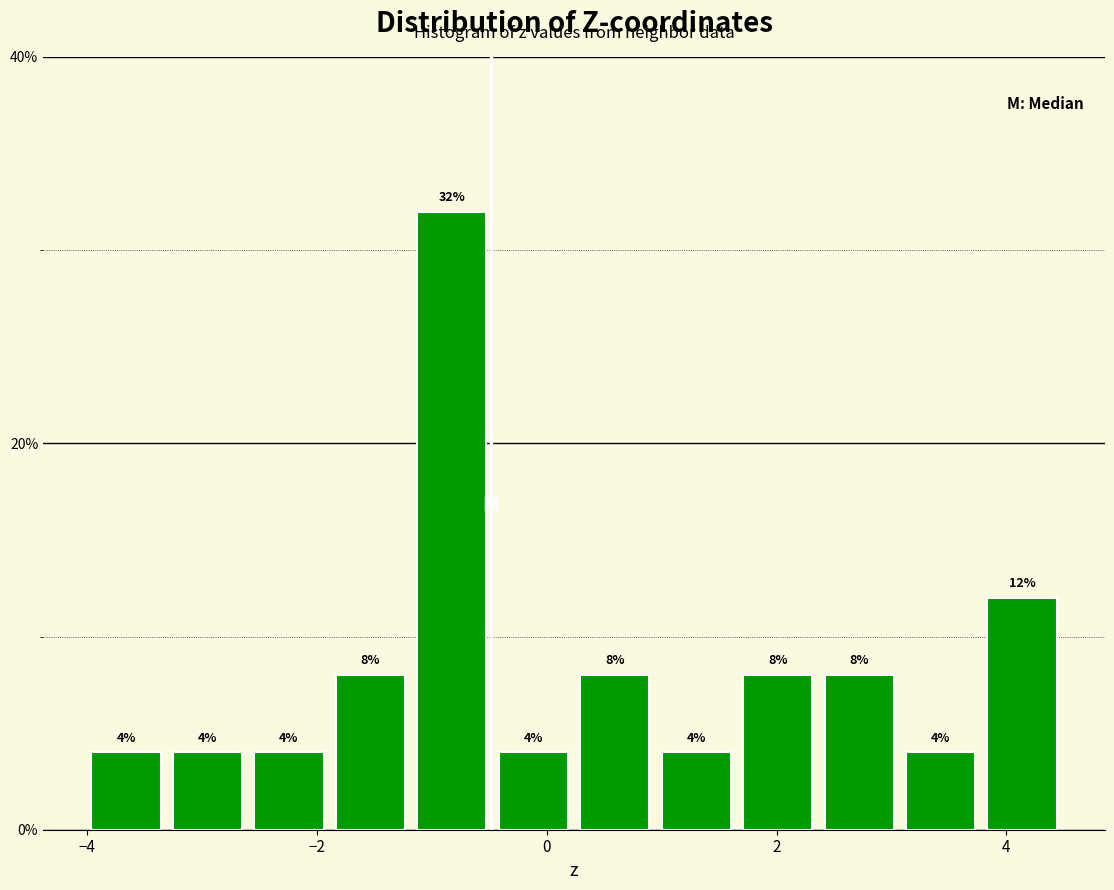

Around what value on the x-axis is the tallest bar? Give the approximate position of its centre, as read against the axis.

-0.8